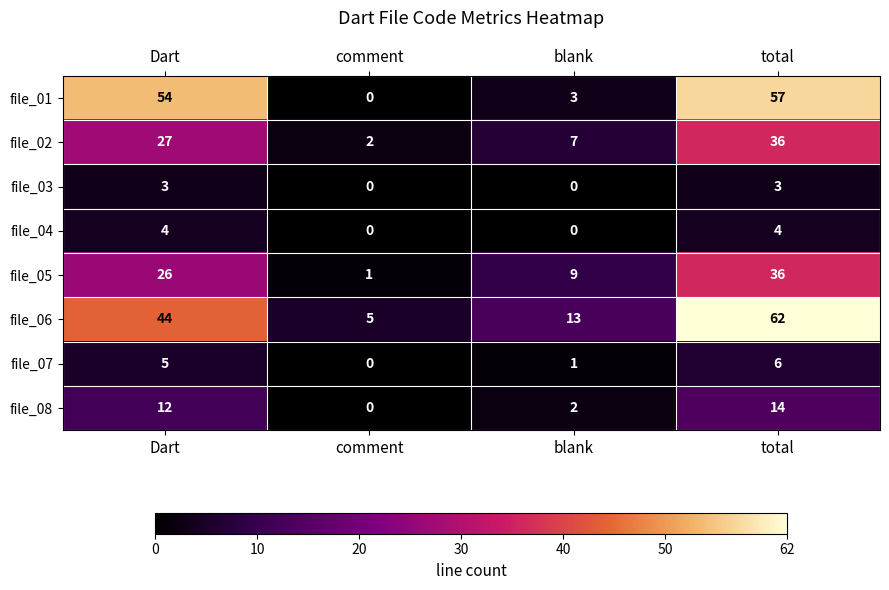

Between Dart and total, which series saw the biggest shift?

file_06